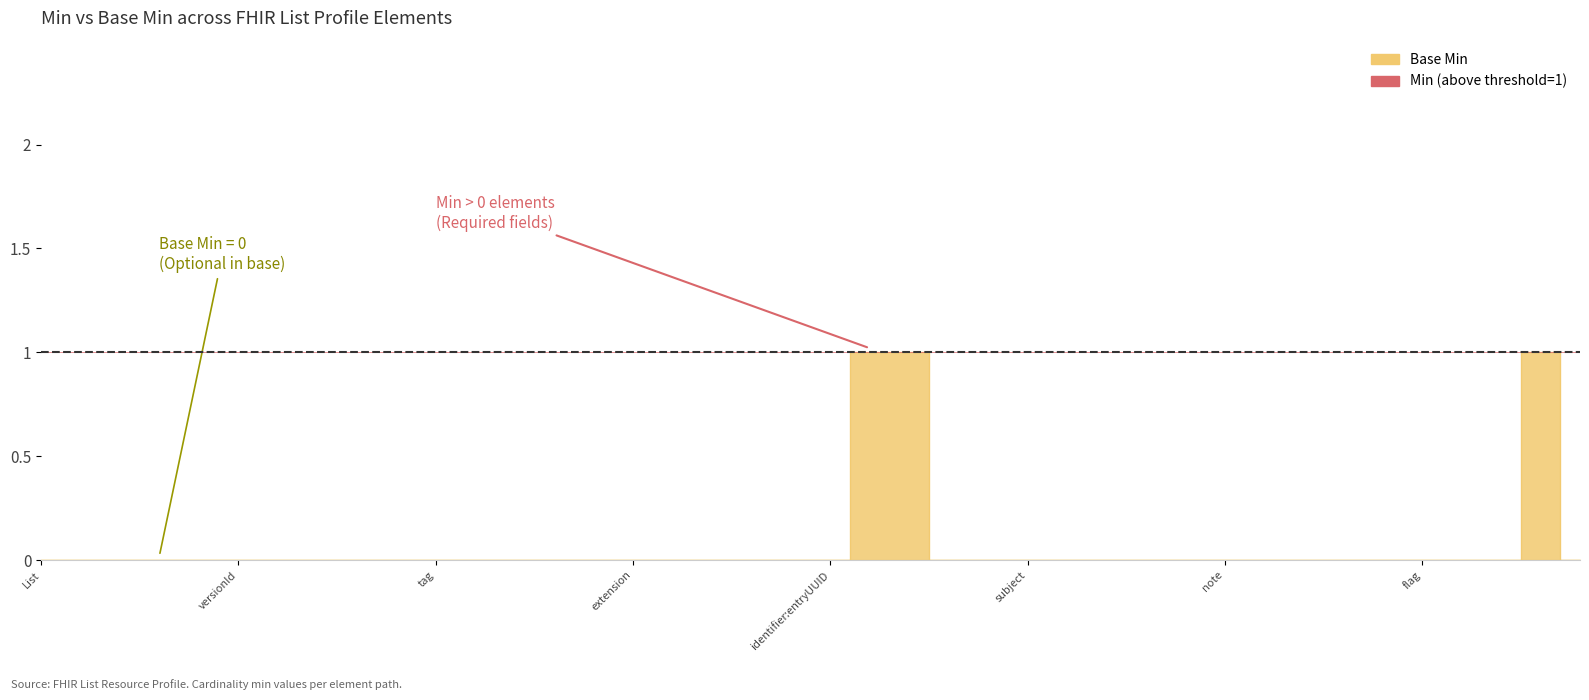

What position from the left is List.entry.extension?

34